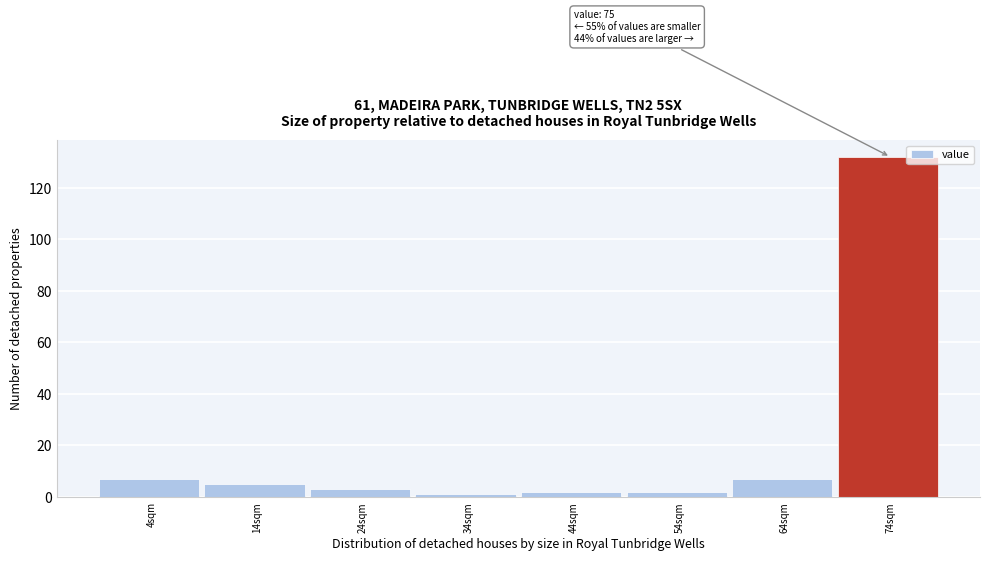

Reading left to right, extract all data points from this chart.

4sqm=7	14sqm=5	24sqm=3	34sqm=1	44sqm=2	54sqm=2	64sqm=7	74sqm=132